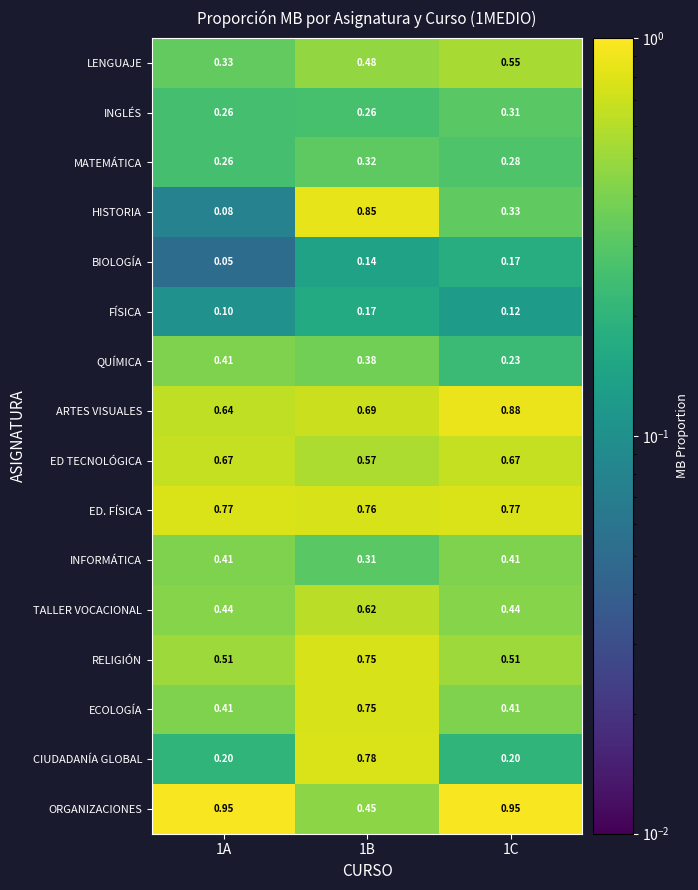

Which series has the widest spread of values?

HISTORIA